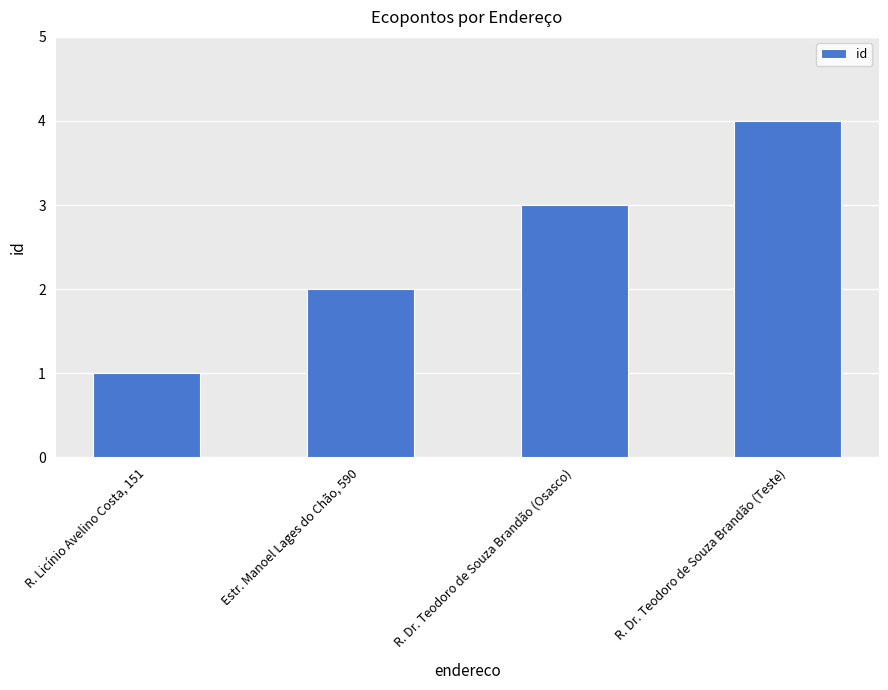

What is the label of the 4th bar from the right?

R. Licínio Avelino Costa, 151